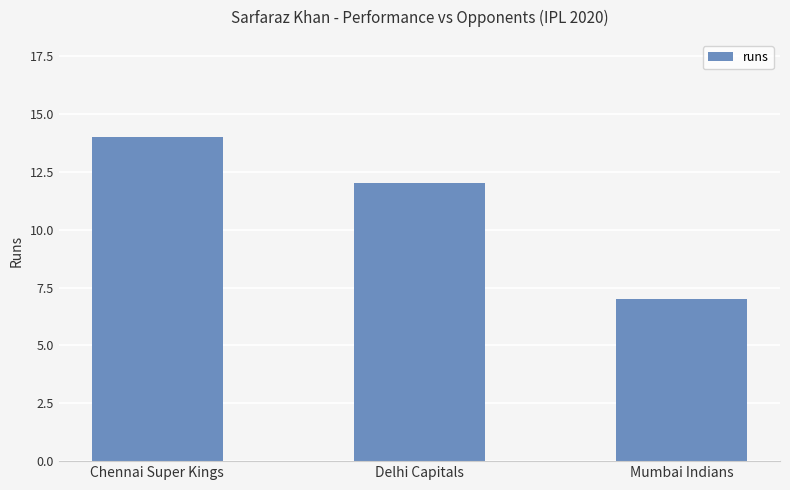

What value does the data have at Chennai Super Kings?

14